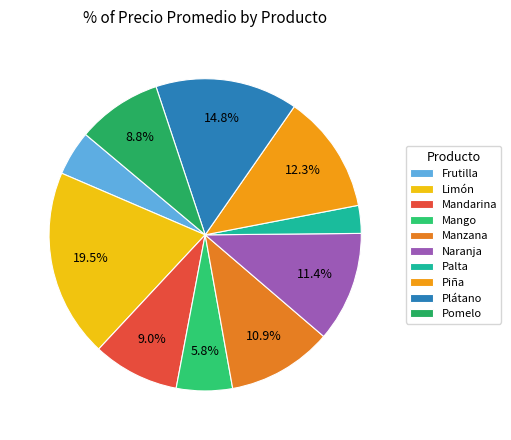

Rank the categories by value from lowest to highest.

Palta, Frutilla, Mango, Pomelo, Mandarina, Manzana, Naranja, Piña, Plátano, Limón